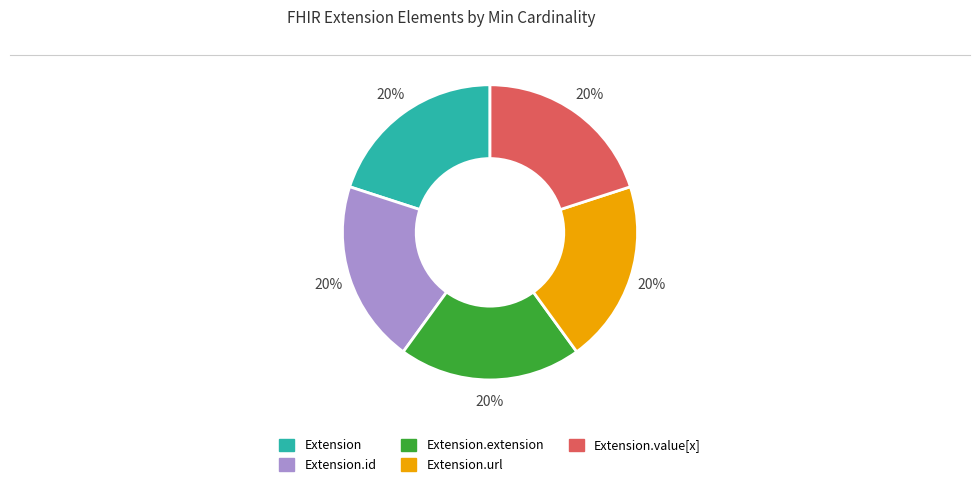

To the nearest percent, what is the average slice percentage?

20%